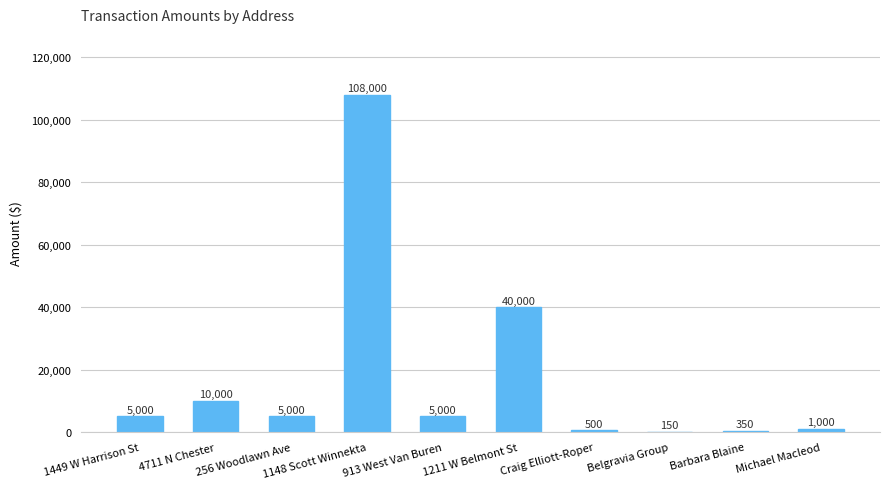

True or false: the data shows 10000 at 4711 N Chester.

True